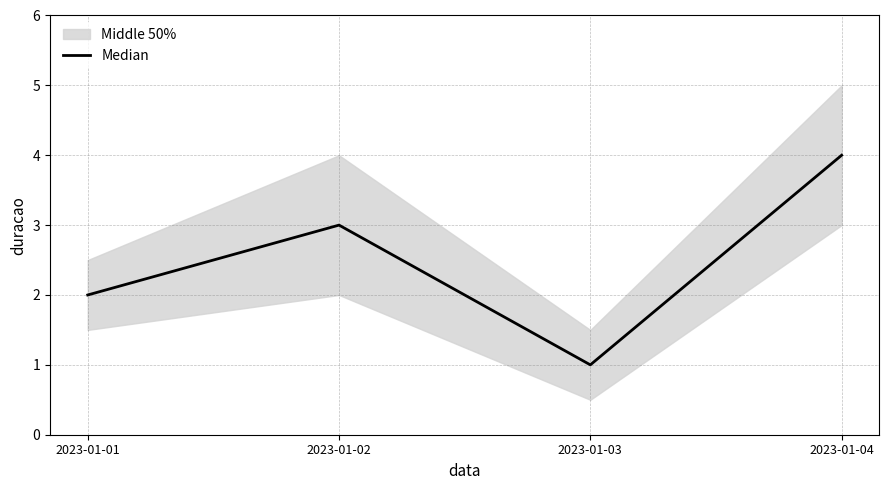

How many values are between 2 and 4?

3